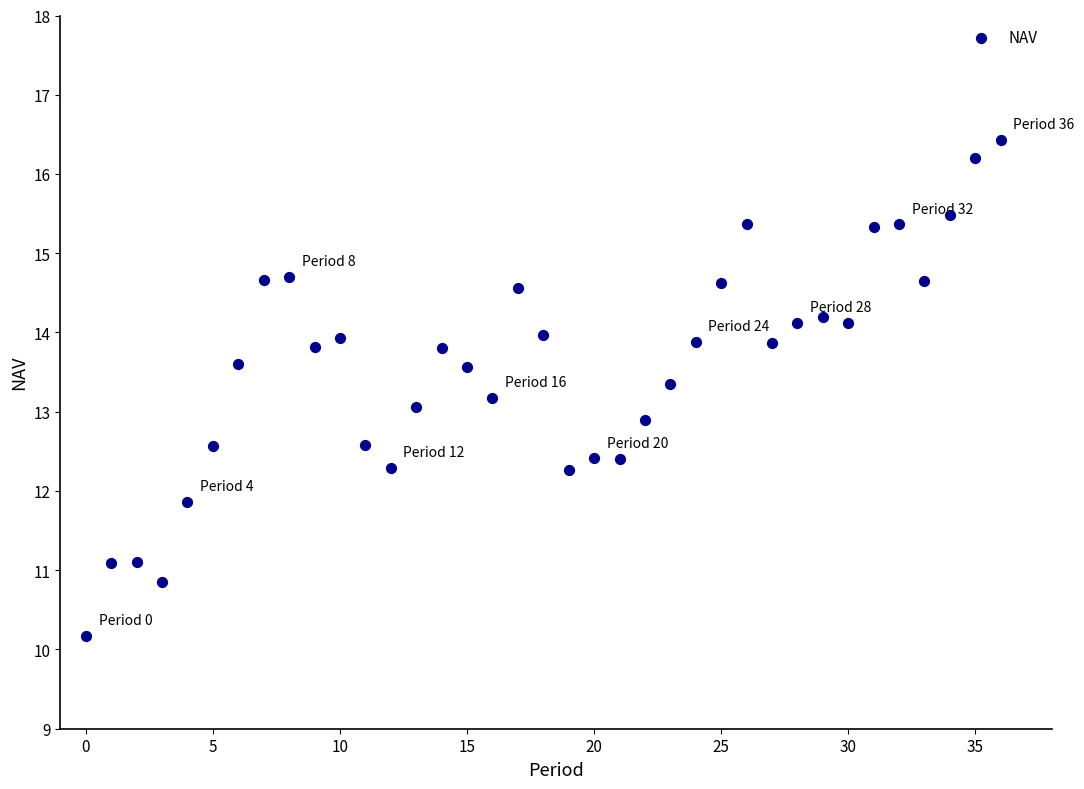

What is the range of Y values (max minus min)?

6.3